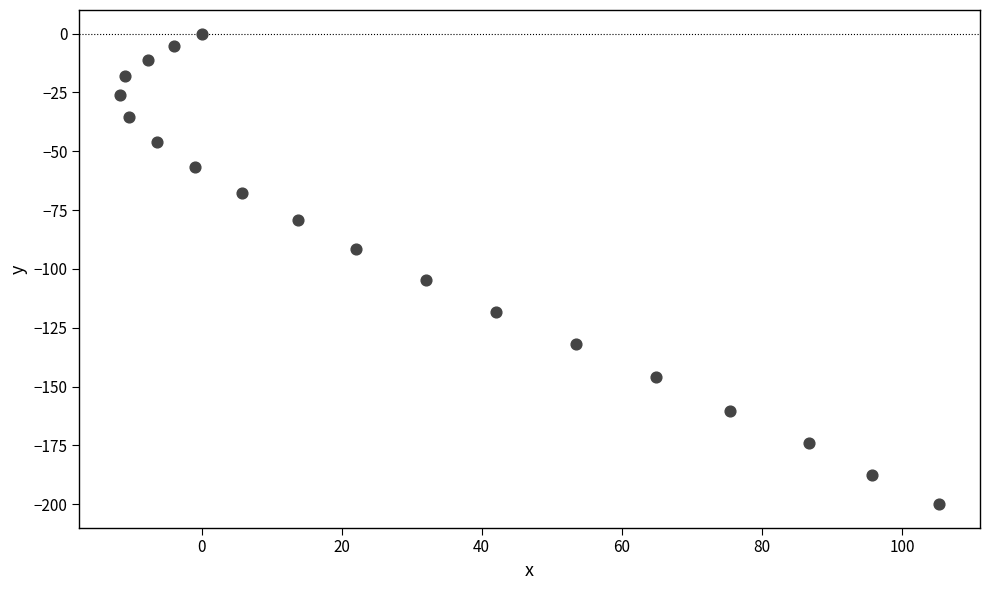

What is the range of X values (max minus min)?

116.9